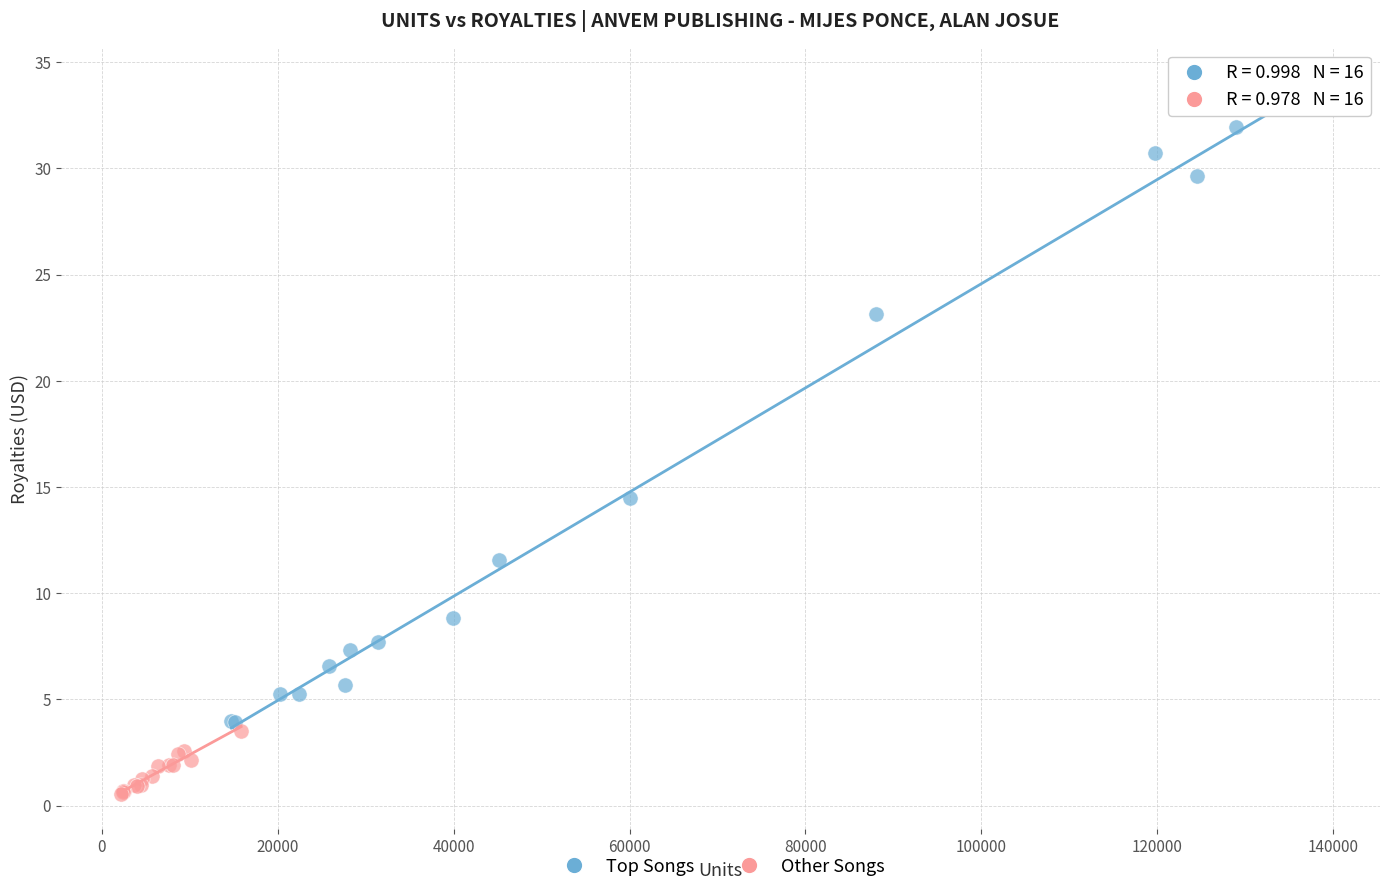

Which series reaches the maximum Y coordinate?

Top Songs